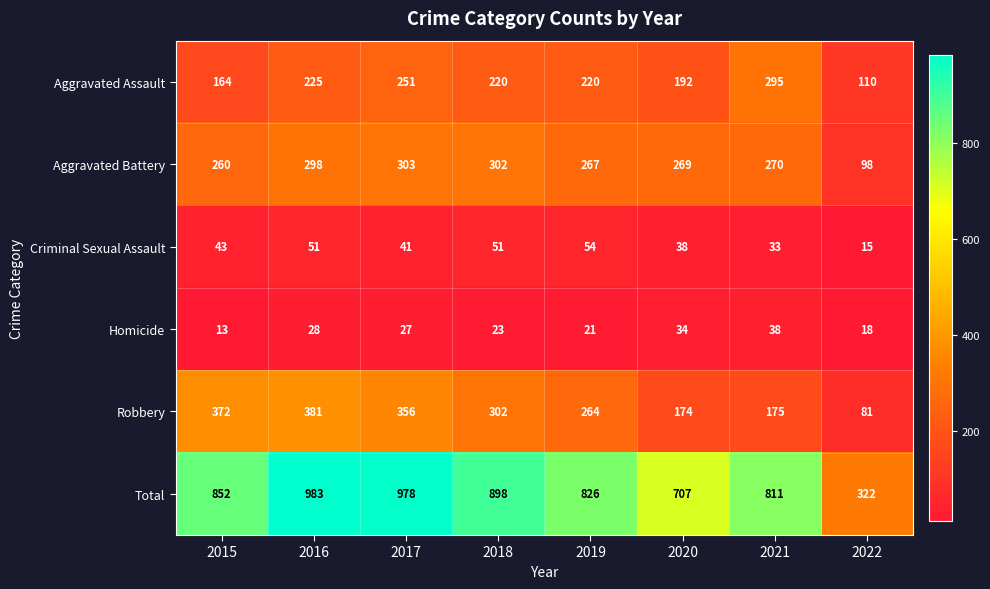

Rank the series by their maximum value, from lowest to highest.

Homicide, Criminal Sexual Assault, Aggravated Assault, Aggravated Battery, Robbery, Total